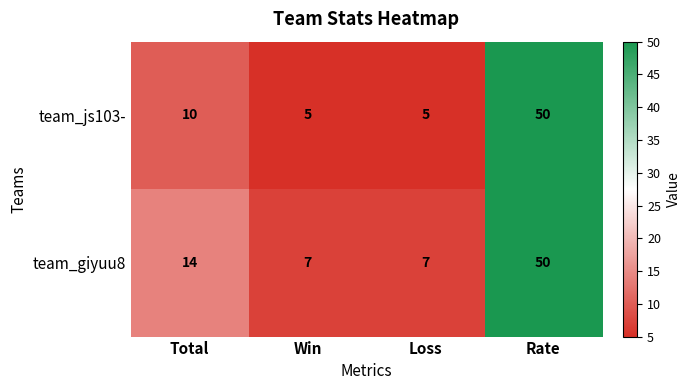

How many team_js103- values are between 5 and 50?

4